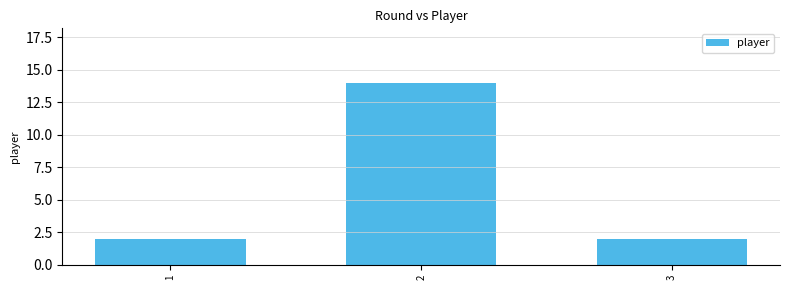

What is the greatest value displayed?

14